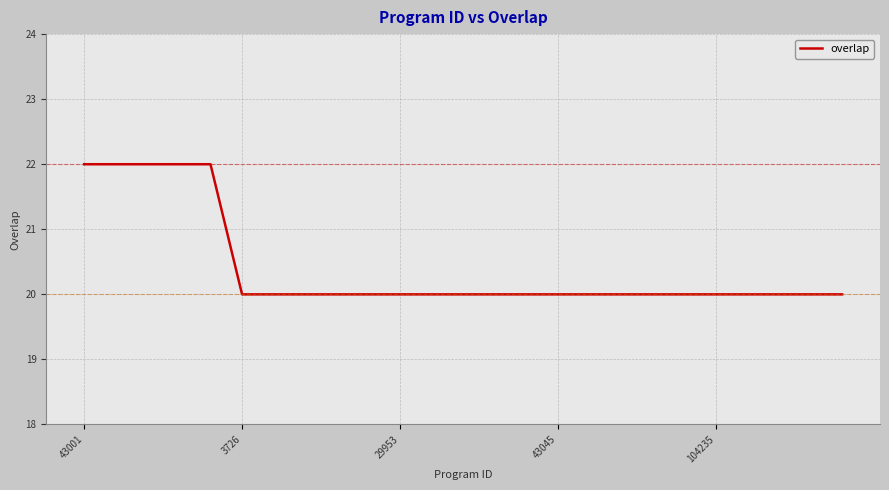

What is the smallest value displayed?

20